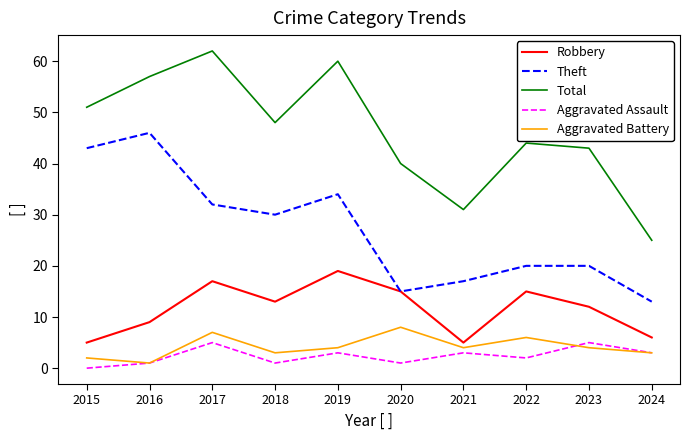

What is the maximum value shown in the chart?

62